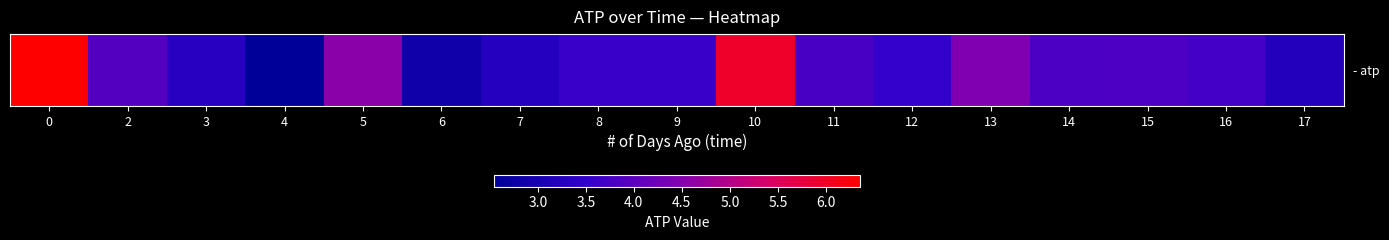

Rank the categories by value from lowest to highest.

4, 6, 17, 7, 3, 12, 9, 8, 16, 11, 14, 15, 2, 13, 5, 10, 0